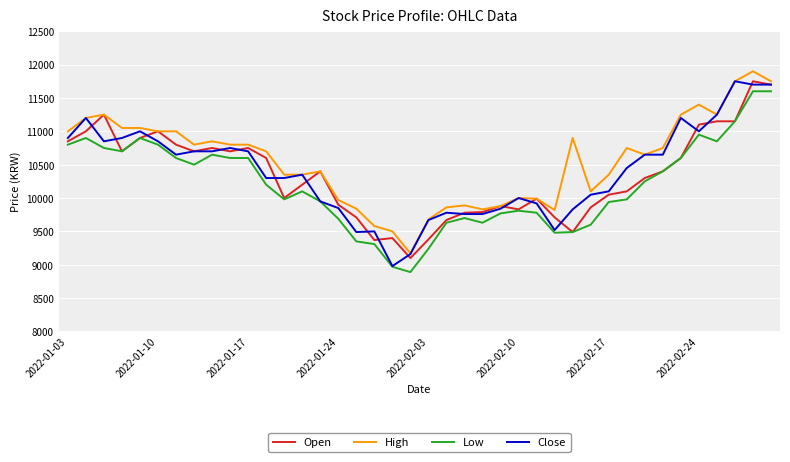

What is the smallest value displayed?

8890